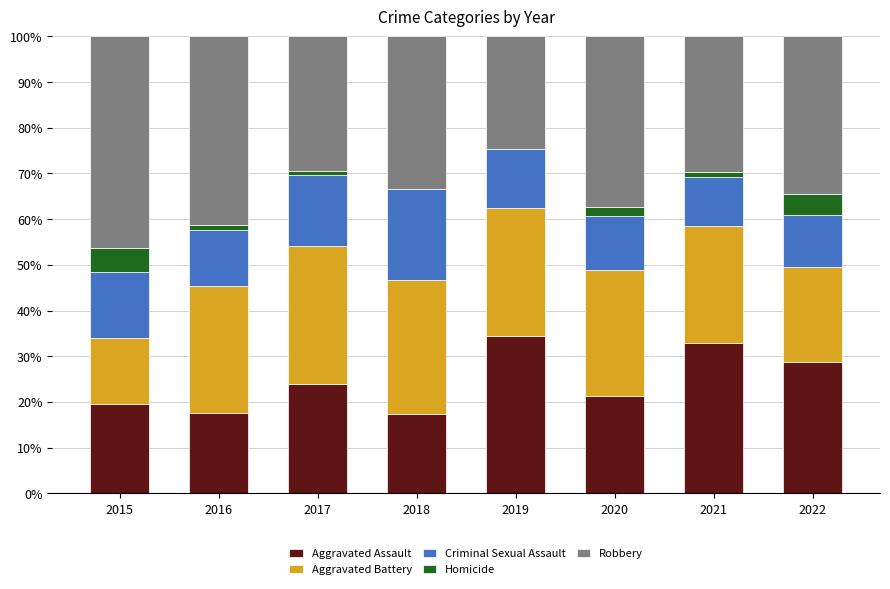

How many data points in Aggravated Assault are above 23?

4